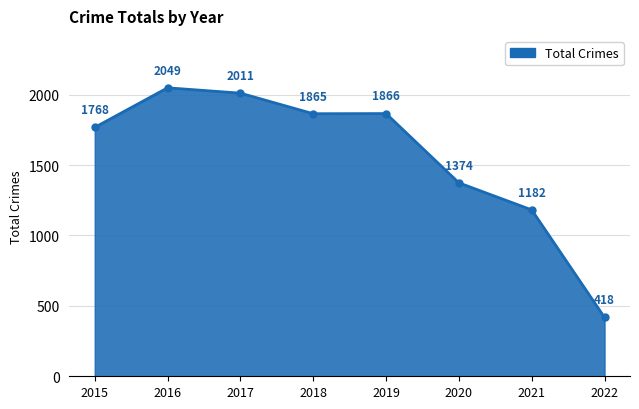

Which label corresponds to the smallest value in the chart?

2022